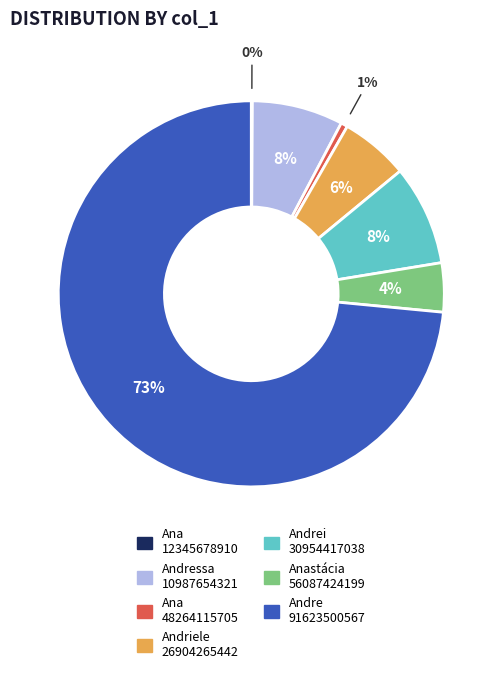

Is there any slice that represents more than half of the pie?

Yes